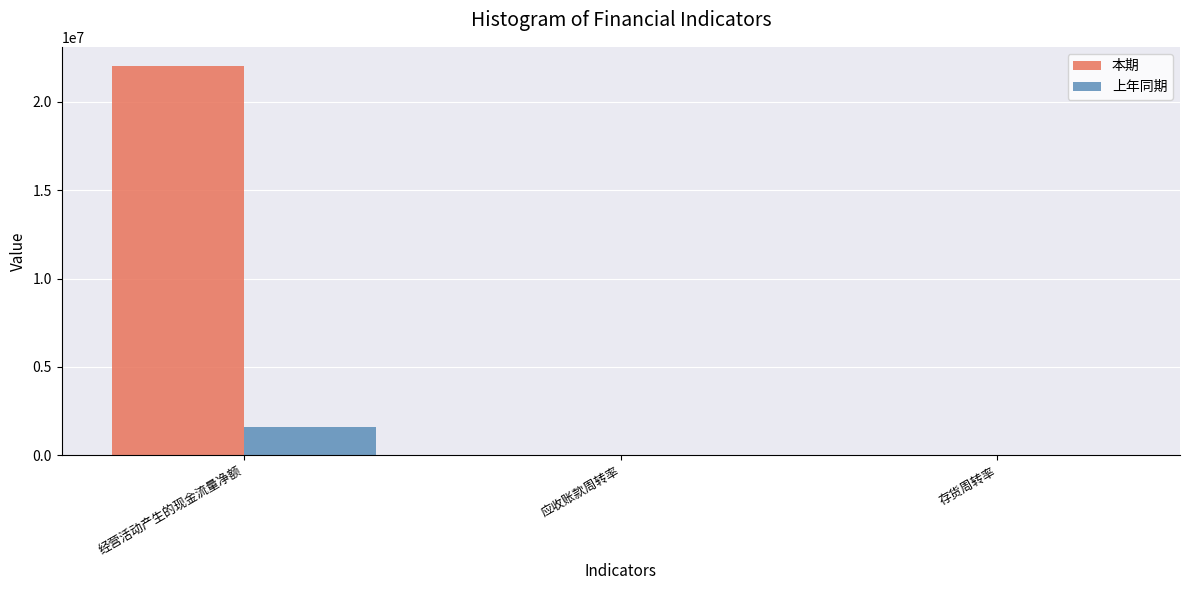

Read the 本期 value at 经营活动产生的现金流量净额.

22021249.8